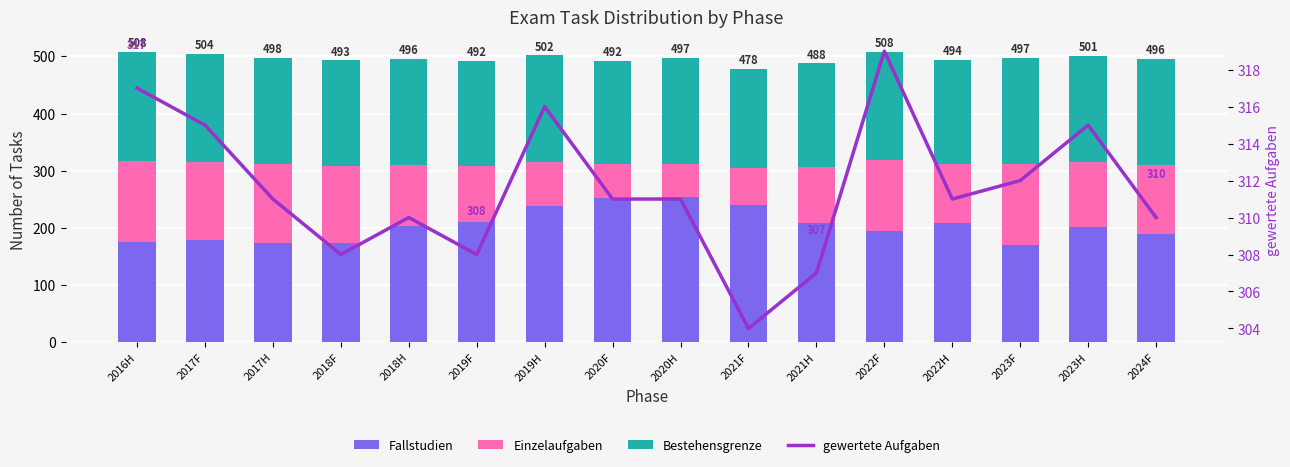

At which label does gewertete Aufgaben first exceed 311?

2016H